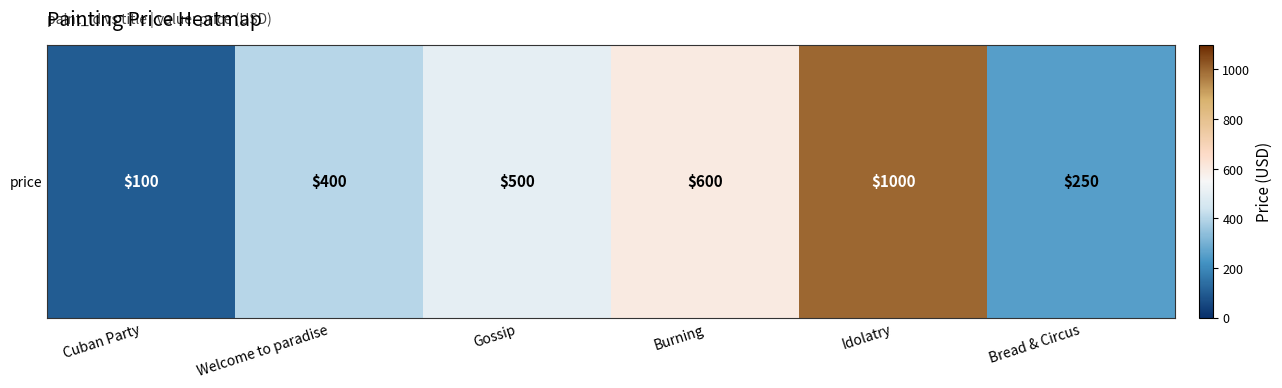

Is it true that the value at Idolatry is 1000?

True